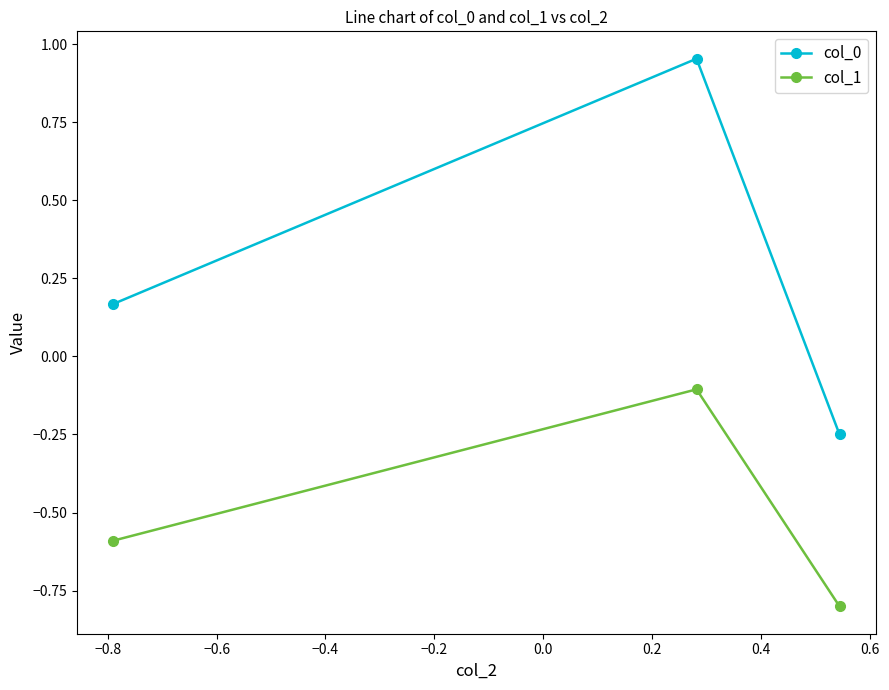

What is the smallest value displayed?

-0.8